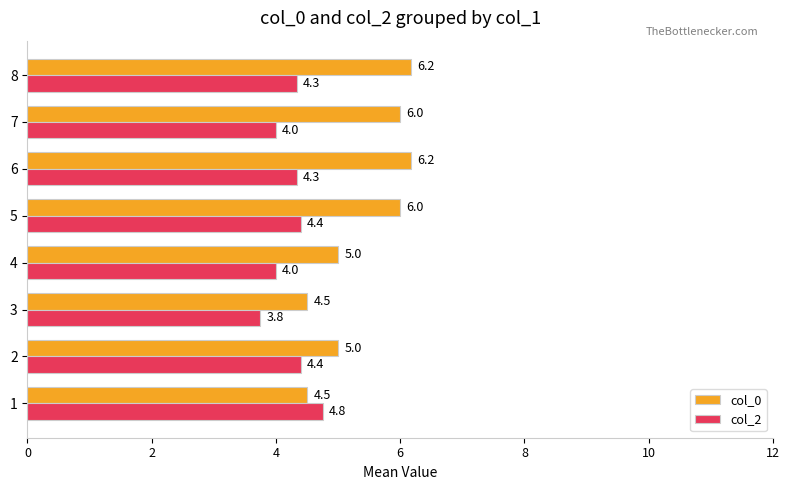

What are all the series names shown in the legend?

col_0, col_2